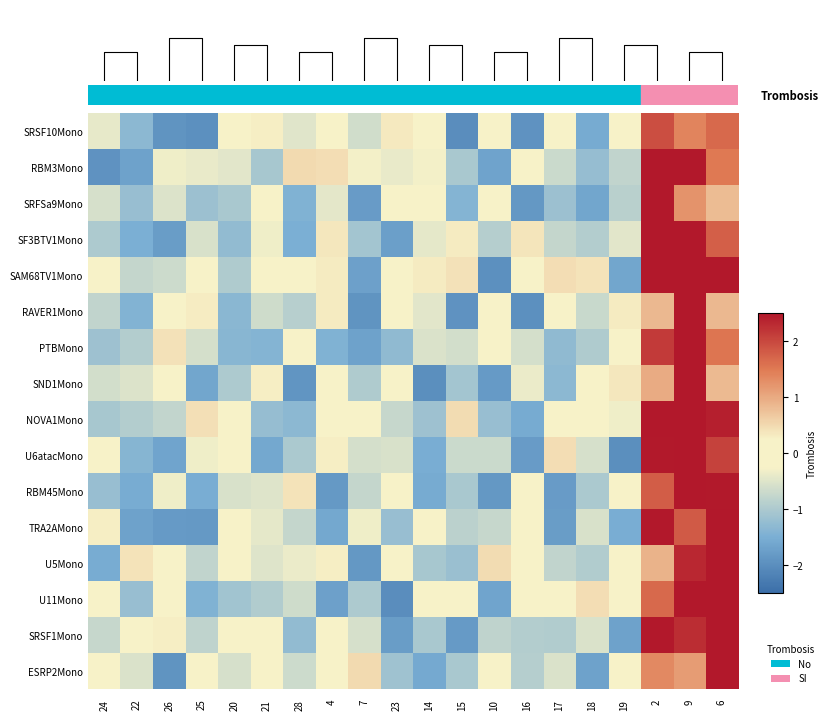

What is the maximum value for U11Mono?

2.5